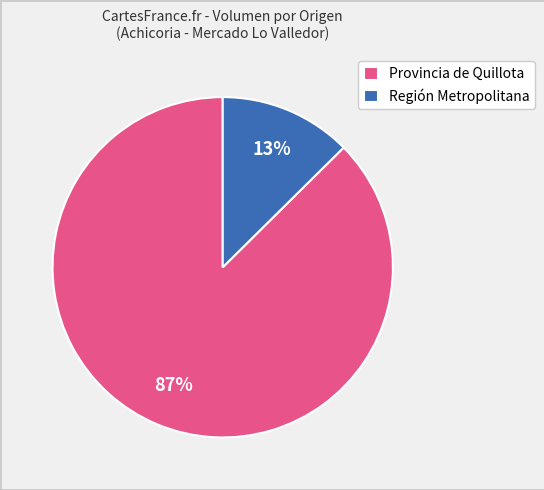

To the nearest percent, what is the average slice percentage?

50%